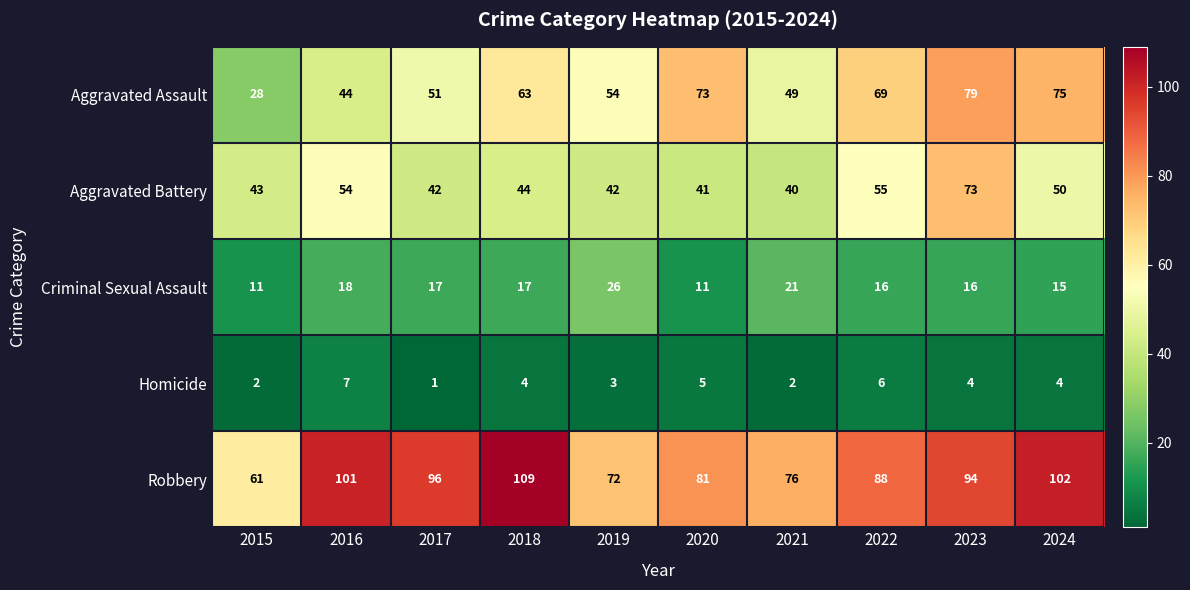

What is the total value across all series at 2022?

234